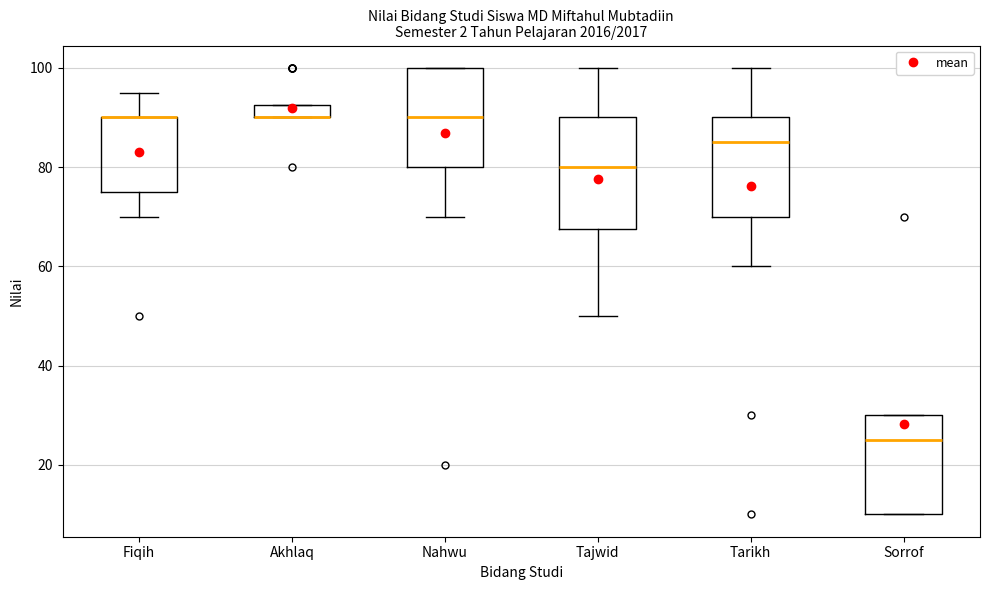

Where is the lower edge of the box for Nahwu on the y-axis? The values are not printed on the chart, so give them approximately, as read against the axis.

80